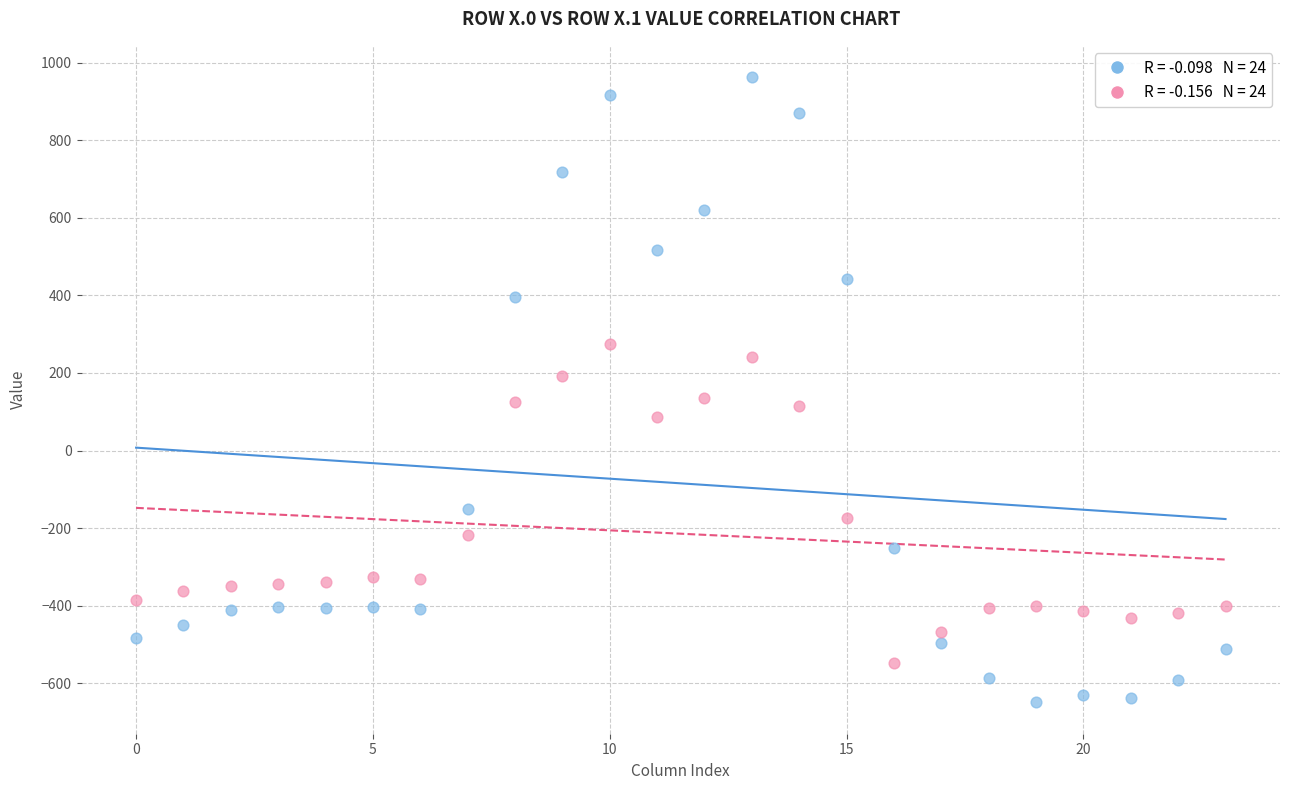

Across all data points, what is the range of Y values (max minus min)?

1611.9